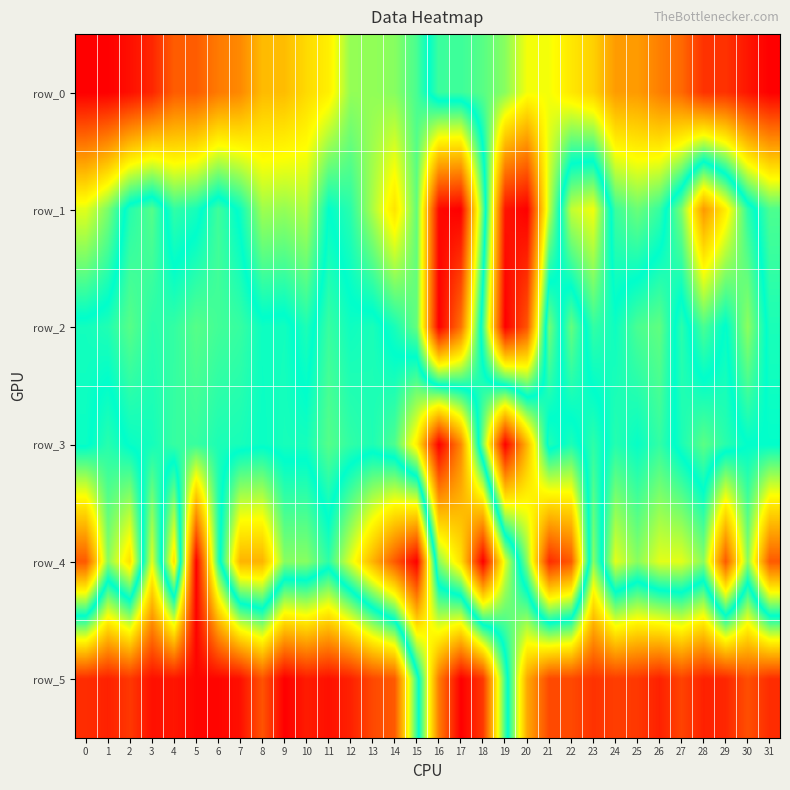

Reading left to right, what are all the values shown in this chart?

row_0: 0.0	0.0	0.0	0.1	0.1	0.1	0.2	0.2	0.2	0.2	0.3	0.3	0.4	0.4	0.4	0.5	0.5	0.5	0.6	0.6	0.7	0.7	0.7	0.7	0.8	0.8	0.8	0.9	0.9	0.9	1.0	1.0
row_1: 0.4	0.4	0.5	0.6	0.5	0.5	0.5	0.5	0.4	0.4	0.4	0.5	0.5	0.4	0.3	0.4	0.0	0.0	0.4	1.0	1.0	0.6	0.4	0.3	0.5	0.6	0.5	0.4	0.2	0.3	0.5	0.5
row_2: 0.5	0.5	0.6	0.5	0.5	0.6	0.5	0.5	0.5	0.5	0.5	0.5	0.5	0.5	0.5	0.4	0.0	0.1	0.5	1.0	0.9	0.4	0.6	0.5	0.5	0.5	0.4	0.5	0.5	0.5	0.4	0.5
row_3: 0.5	0.5	0.5	0.5	0.5	0.5	0.5	0.5	0.5	0.5	0.5	0.6	0.5	0.5	0.6	0.7	1.0	0.8	0.4	0.0	0.2	0.5	0.5	0.5	0.5	0.5	0.5	0.5	0.6	0.5	0.5	0.5
row_4: 0.1	0.4	0.3	0.6	0.3	1.0	0.5	0.2	0.2	0.4	0.4	0.5	0.4	0.2	0.1	0.0	0.6	0.7	1.0	0.6	0.4	0.1	0.1	0.6	0.4	0.4	0.4	0.4	0.4	0.1	0.4	0.1
row_5: 0.9	1.0	0.9	1.0	1.0	1.0	1.0	1.0	0.9	1.0	1.0	1.0	1.0	0.9	0.9	0.5	0.2	0.0	0.1	0.5	0.8	0.9	0.9	0.9	0.9	0.9	1.0	0.9	1.0	0.9	0.9	0.9